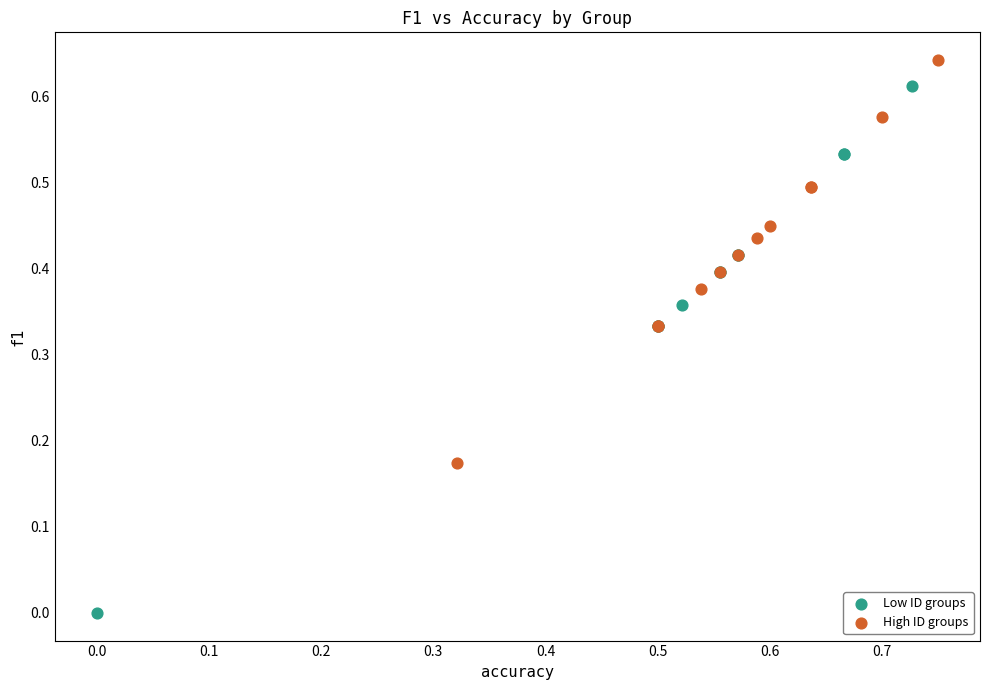

What are all the series names shown in the legend?

Low ID groups, High ID groups